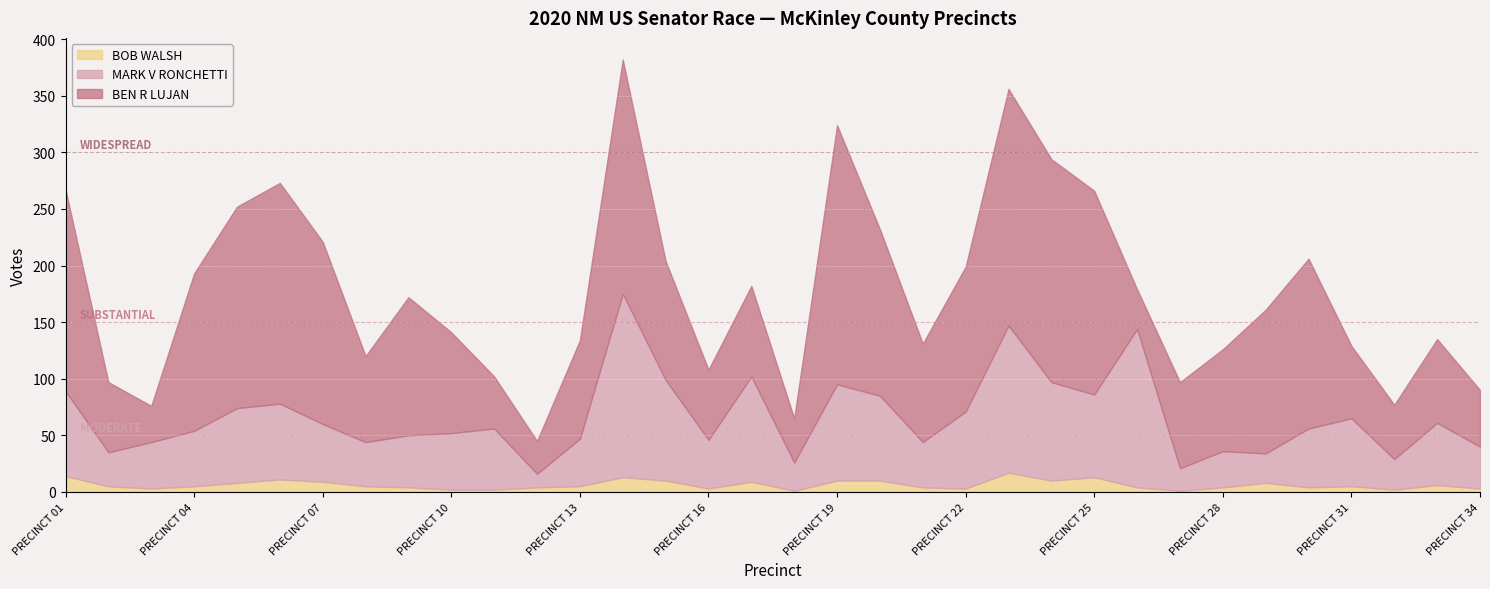

At how many categories does at least one series exceed 147?

10